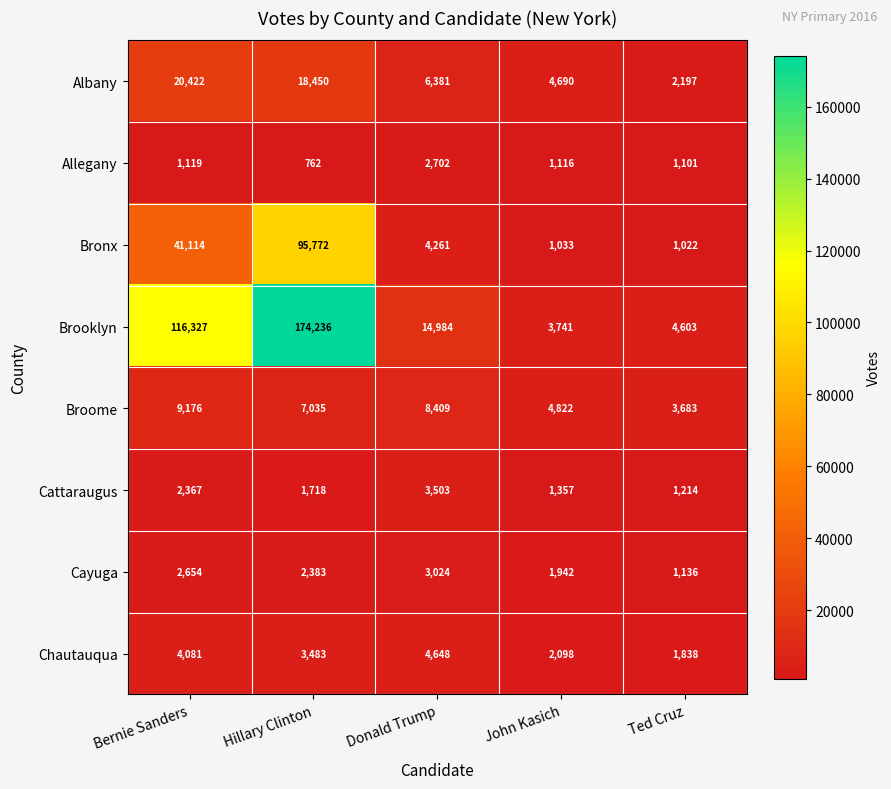

What is the difference between the highest and lowest values at Donald Trump?

12282